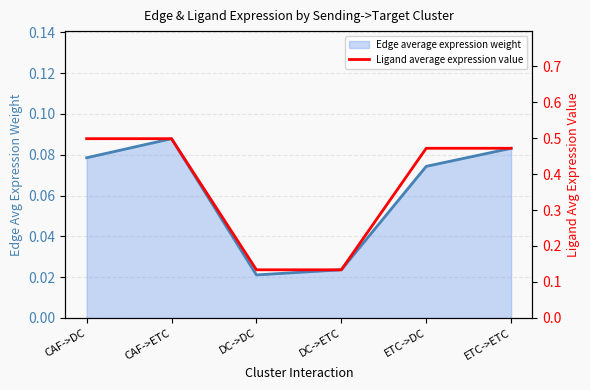

List the labels in order of value, largest first.

CAF->DC, CAF->ETC, ETC->DC, ETC->ETC, DC->DC, DC->ETC